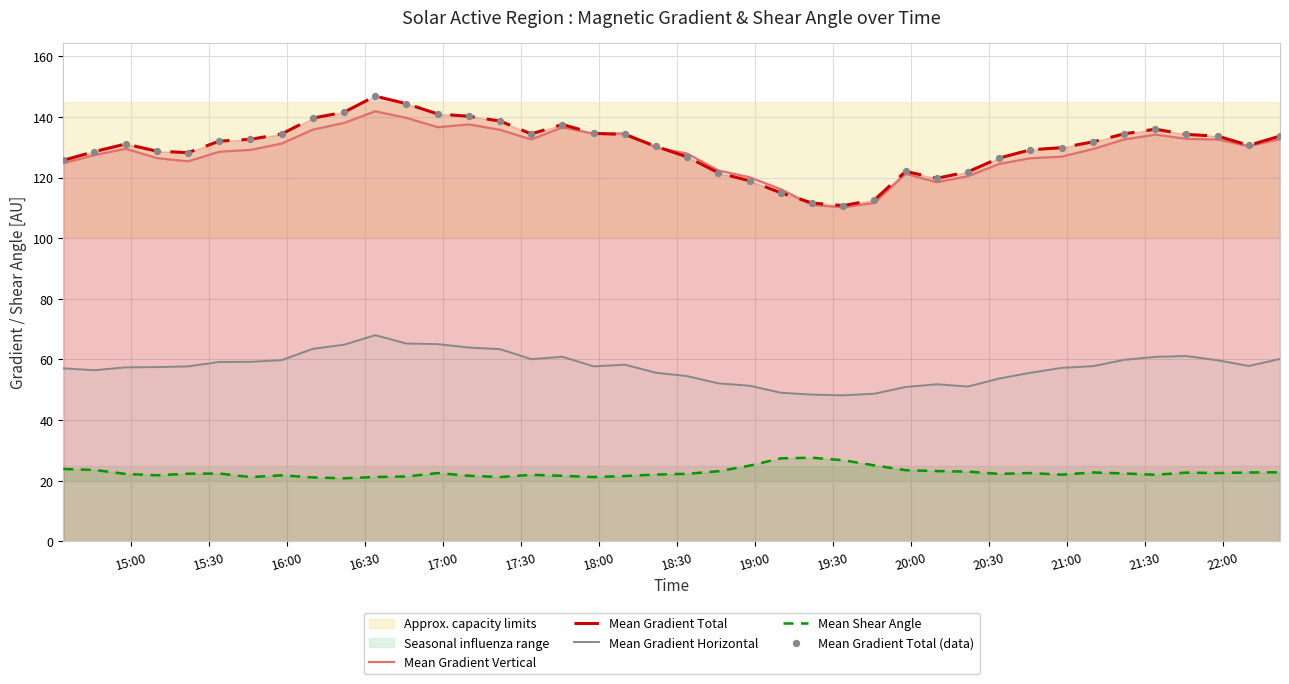

Which series has the largest total across all categories?

Mean Gradient Total